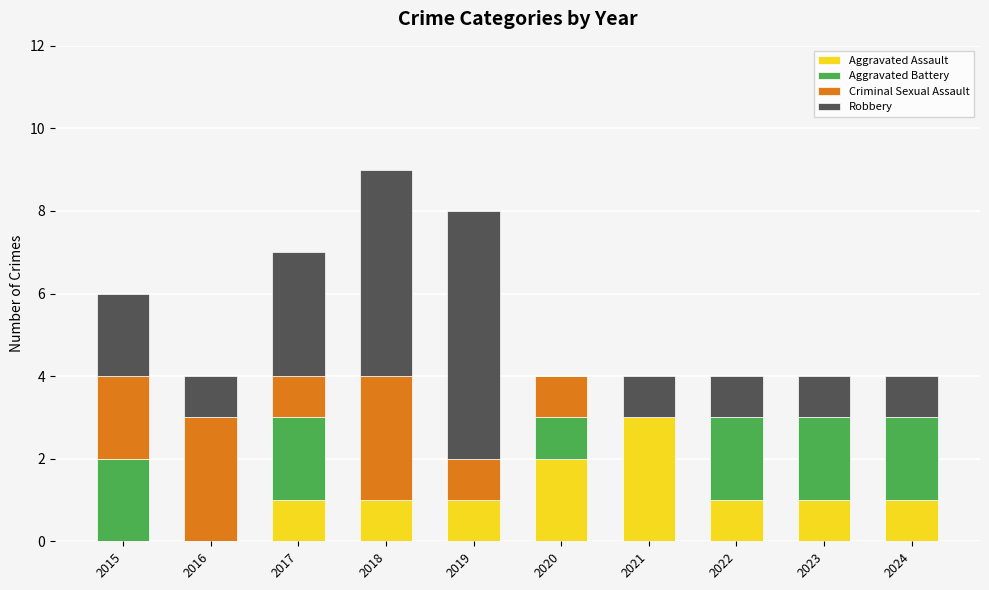

At which category is the sum across all series the highest?

2018